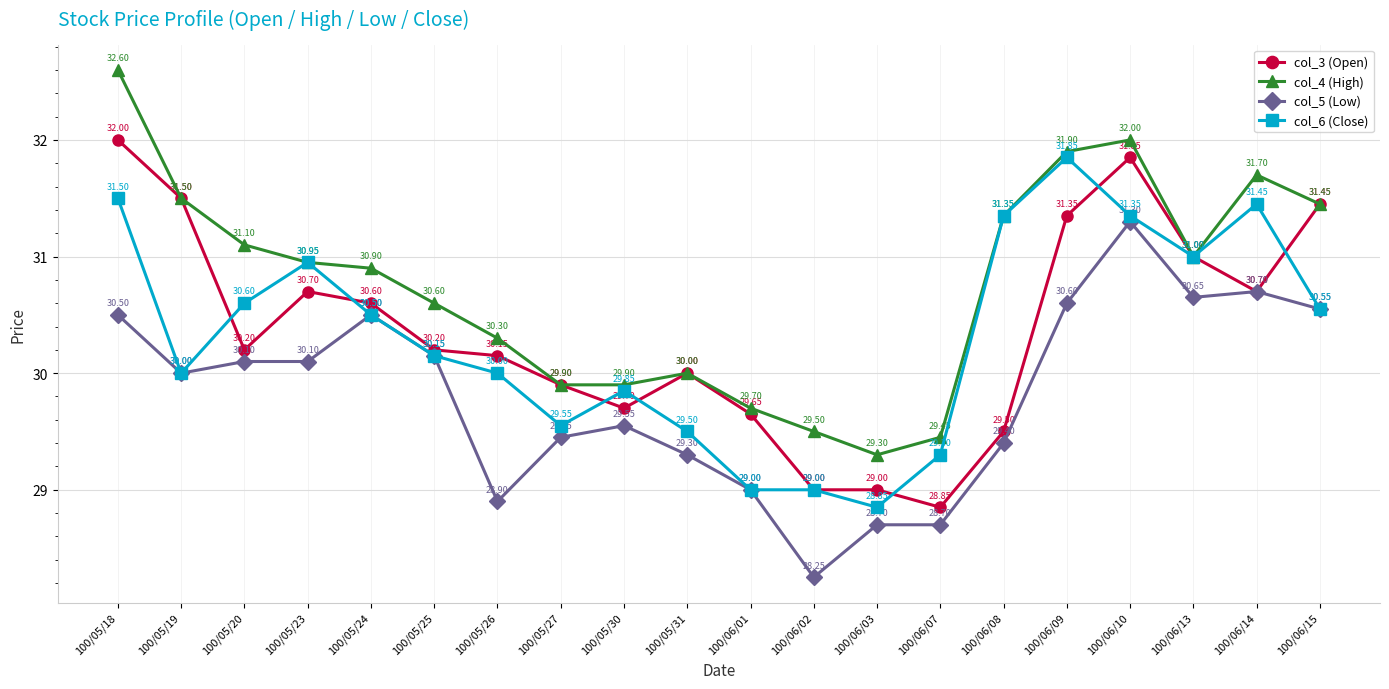

At which category is the sum across all series the highest?

100/05/18